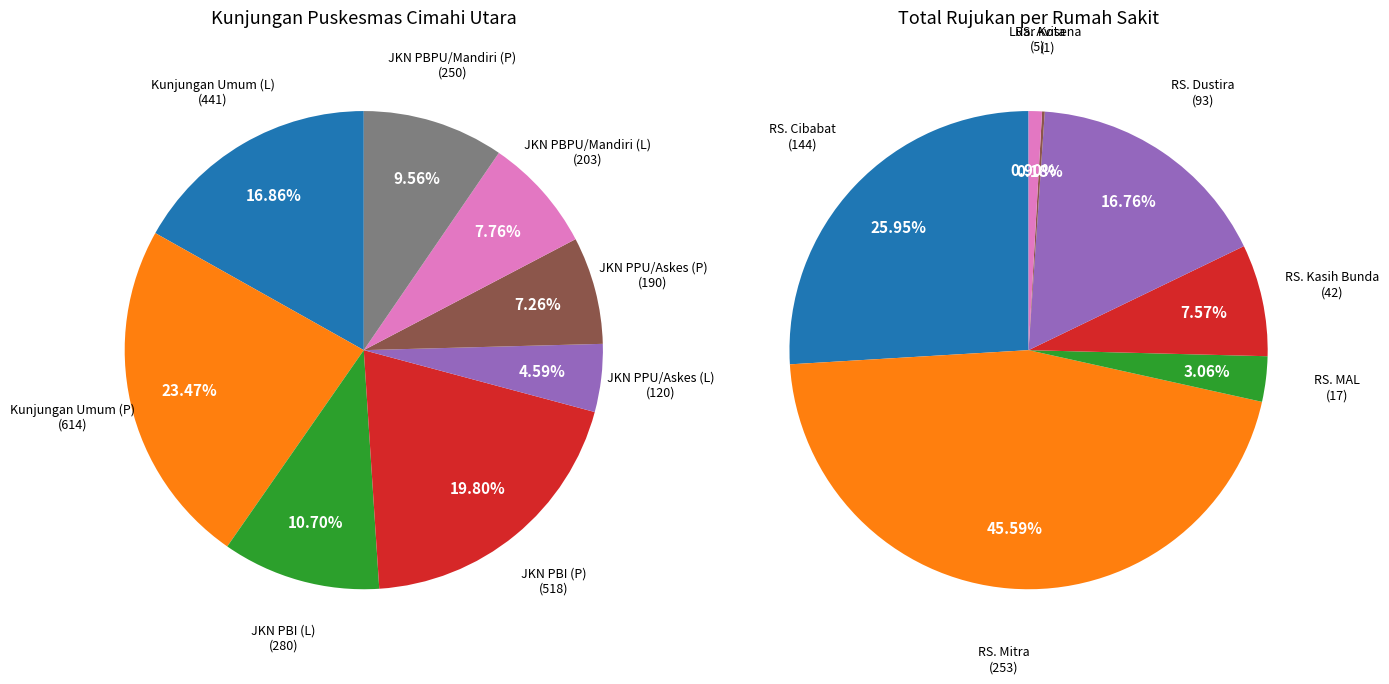

Does Kunjungan Umum (P) account for over 50% of the chart?

No